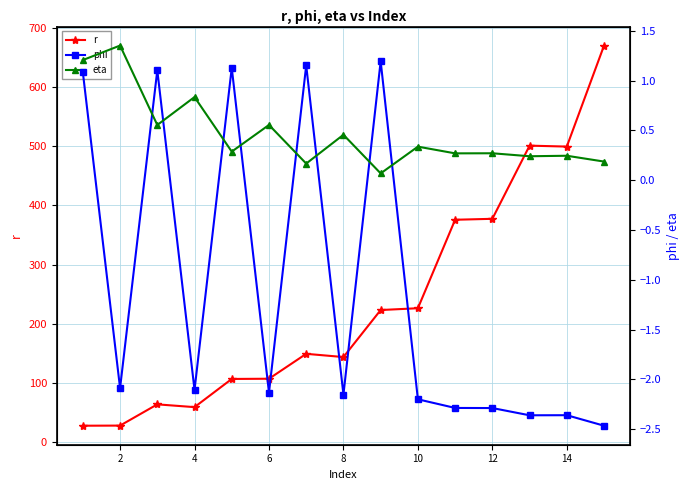

Between 6 and 8, which series saw the biggest shift?

r